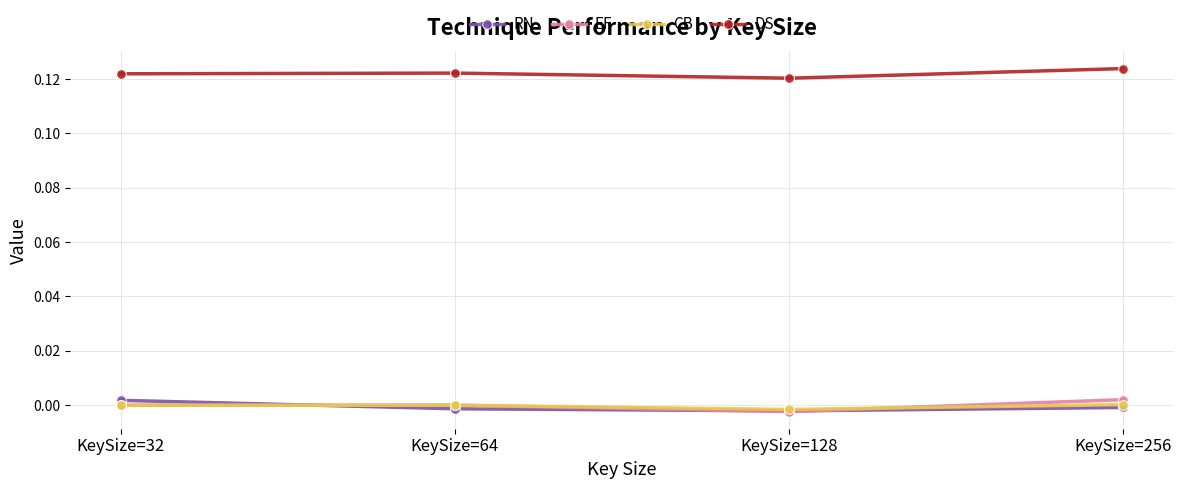

True or false: RN and DS cross at least once.

False